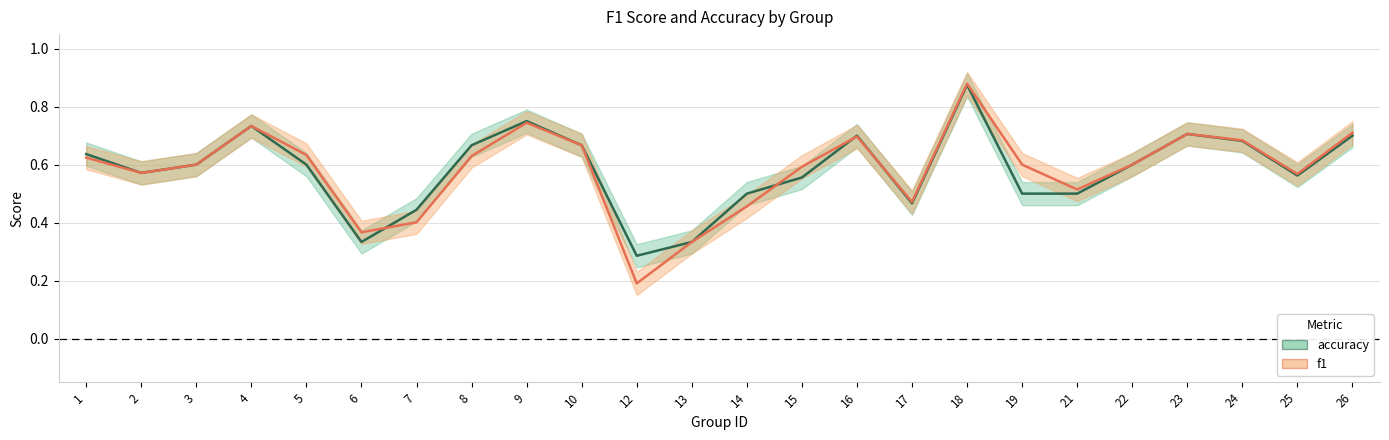

Is it true that accuracy equals 0.8 at 9?

True